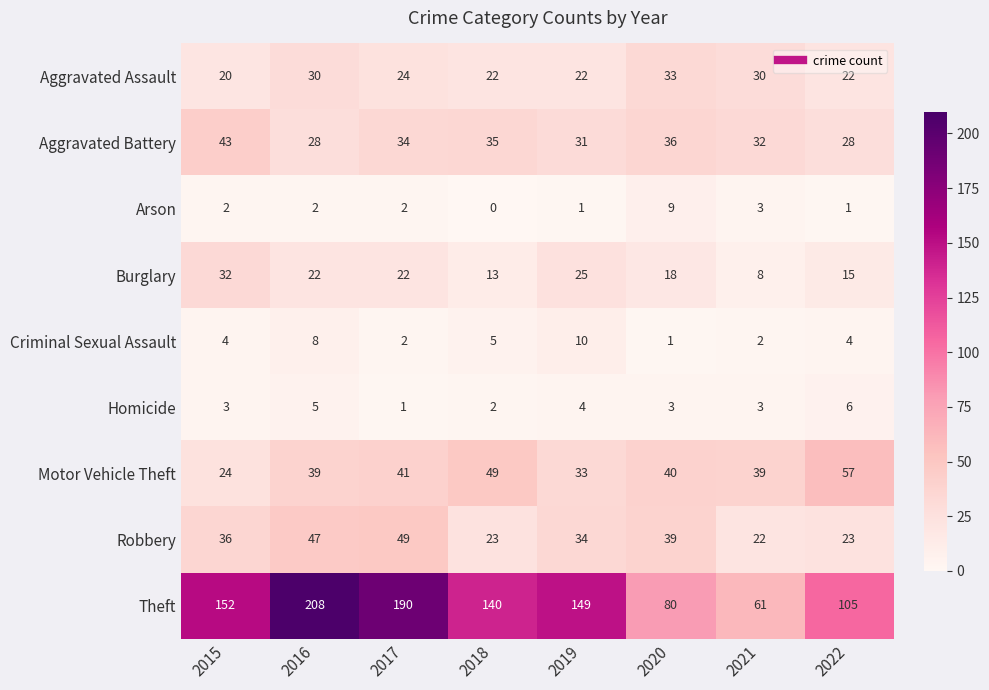

At which category is the sum across all series the highest?

2016